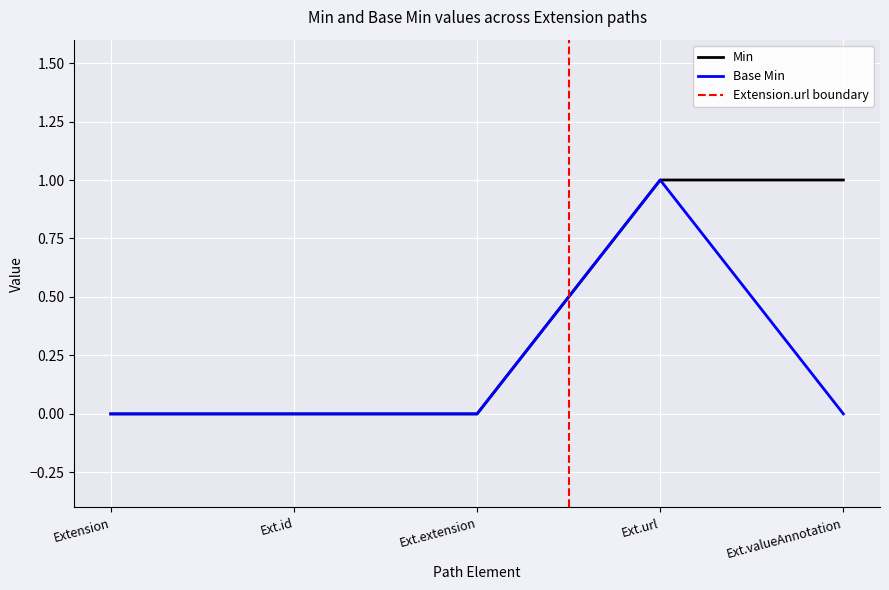

Is the value of Min at Ext.url greater than the value of Base Min at Ext.extension?

Yes